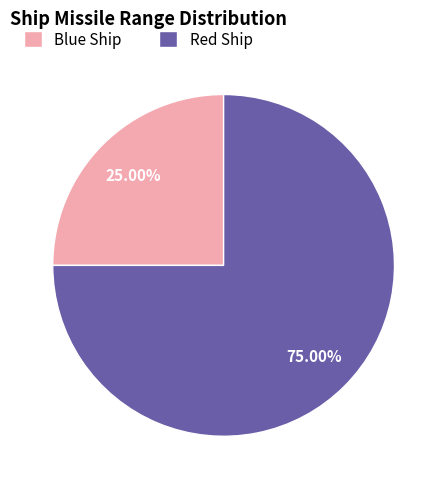

Count the number of slices in the pie.

2